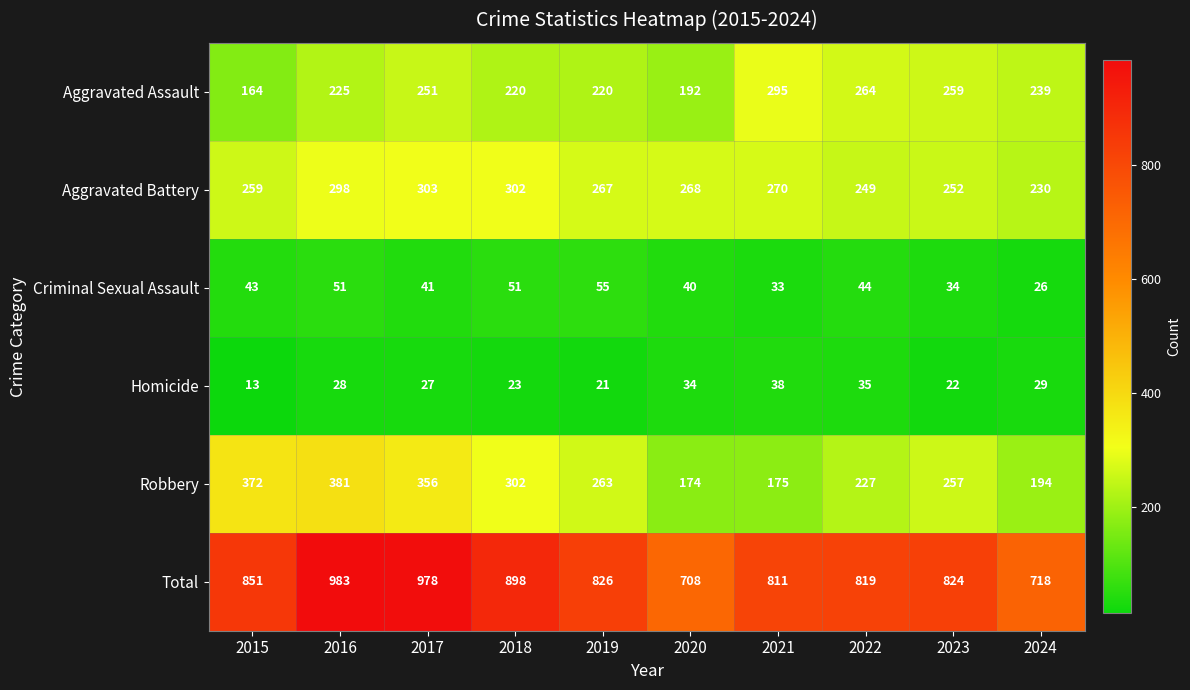

What is the total value across all series at 2021?

1622